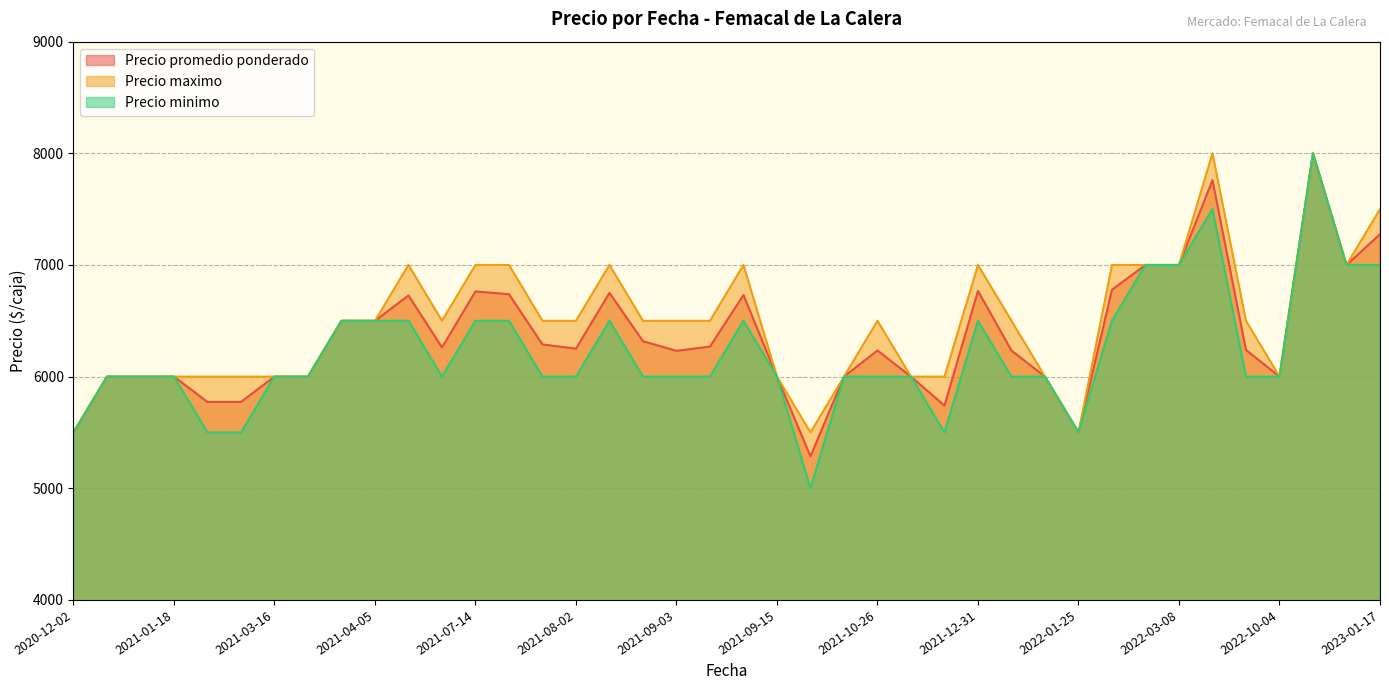

At which category is the sum across all series the highest?

2023-01-09